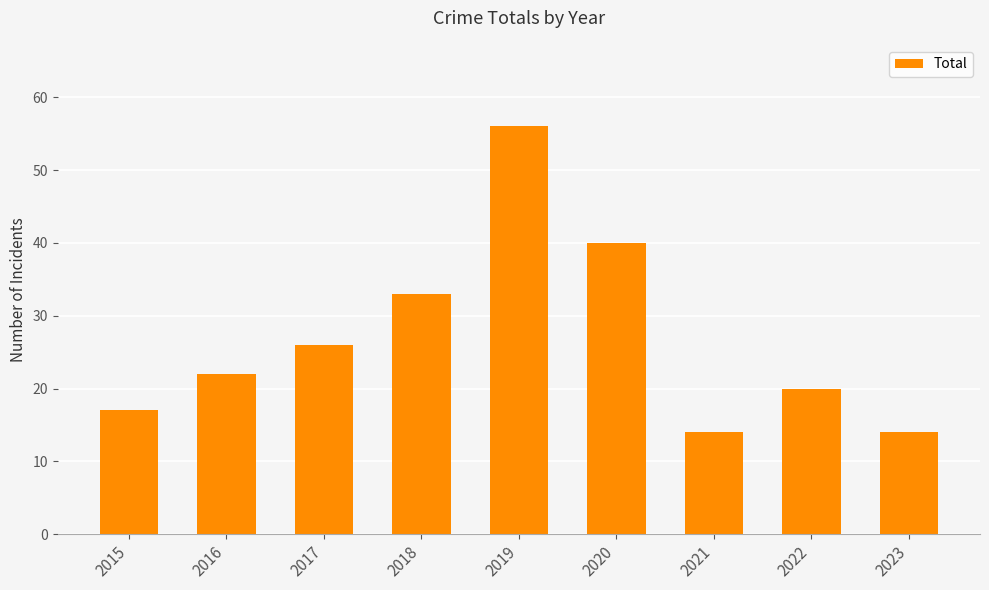

What is the value of the 7th bar from the left?

14